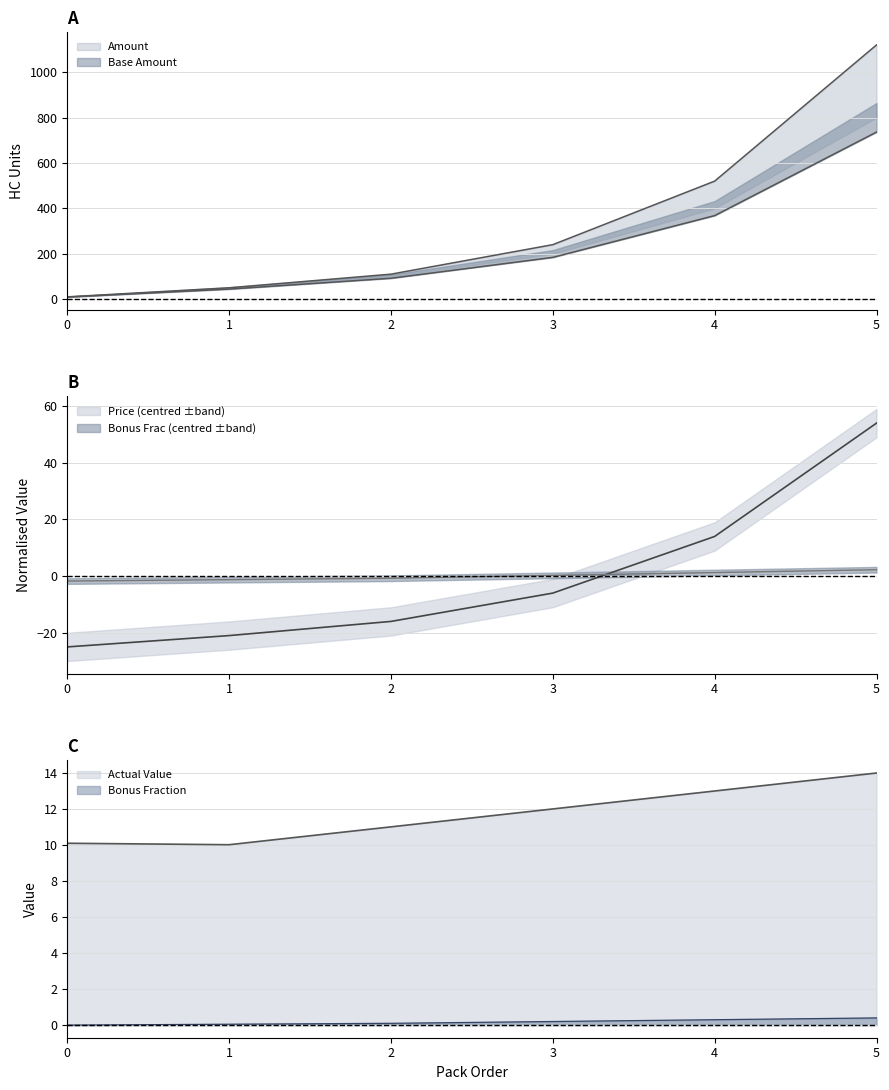

At which label does Actual Value first exceed 12?

3